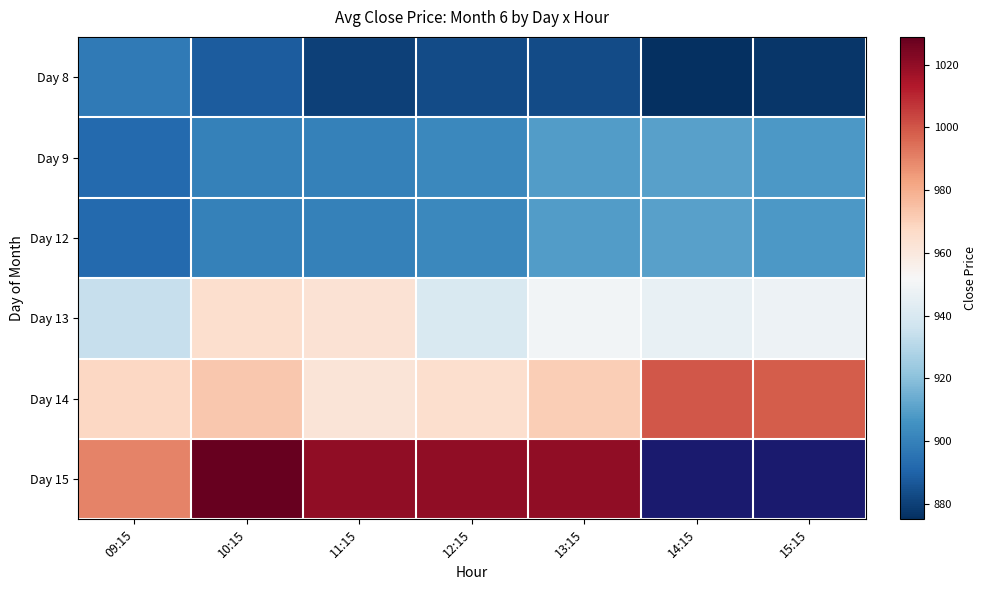

What is the greatest value displayed?

1028.8